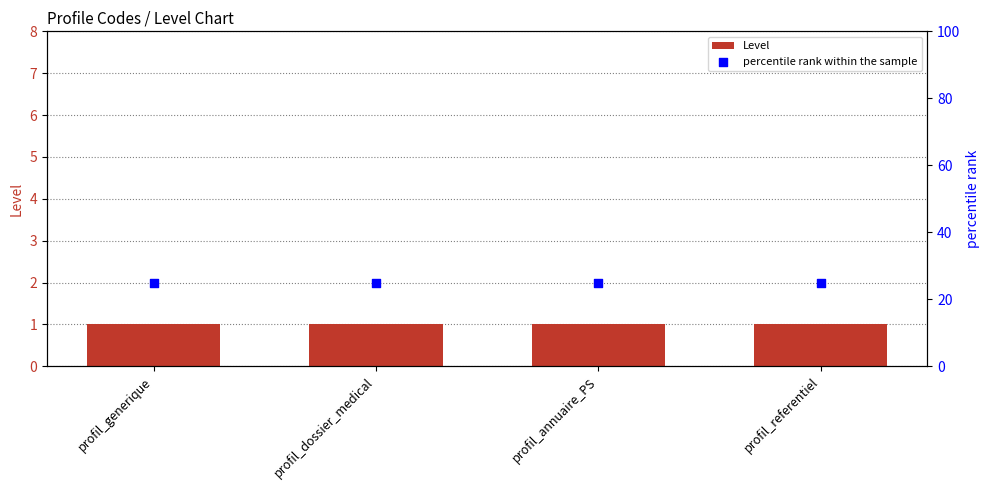

What are all the series names shown in the legend?

Level, percentile rank within the sample